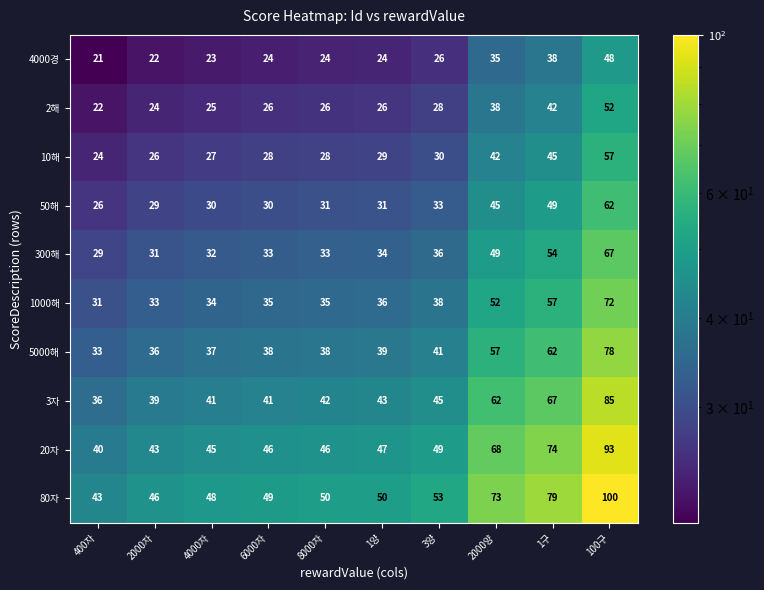

What is the total value across all series at 6000자?

350